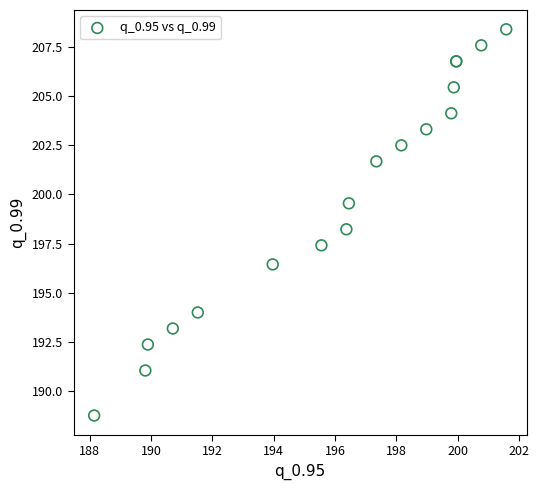

What Y value in the scatter plot is closest to 198?

198.2